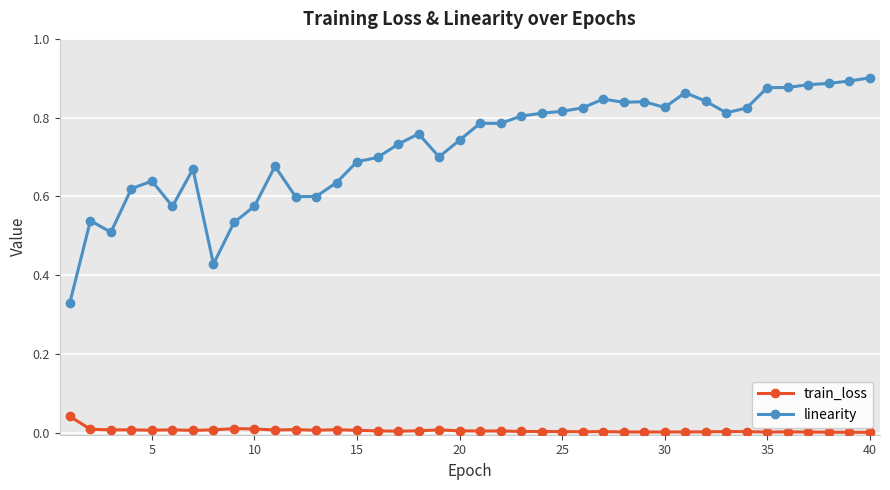

True or false: train_loss has more than 0 points higher than both neighbors.

True